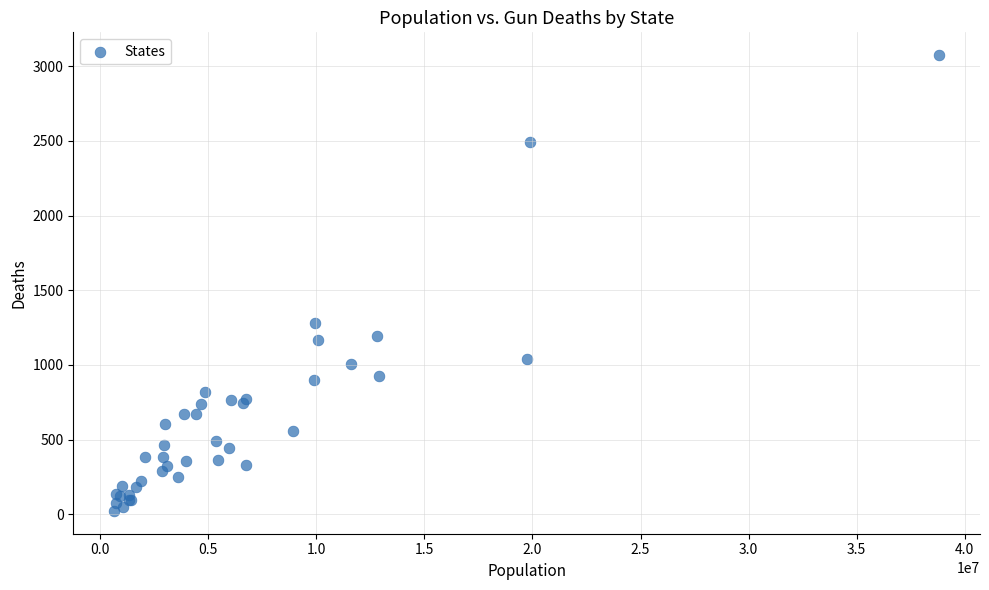

What Y value in the scatter plot is closest to 1548?

1284